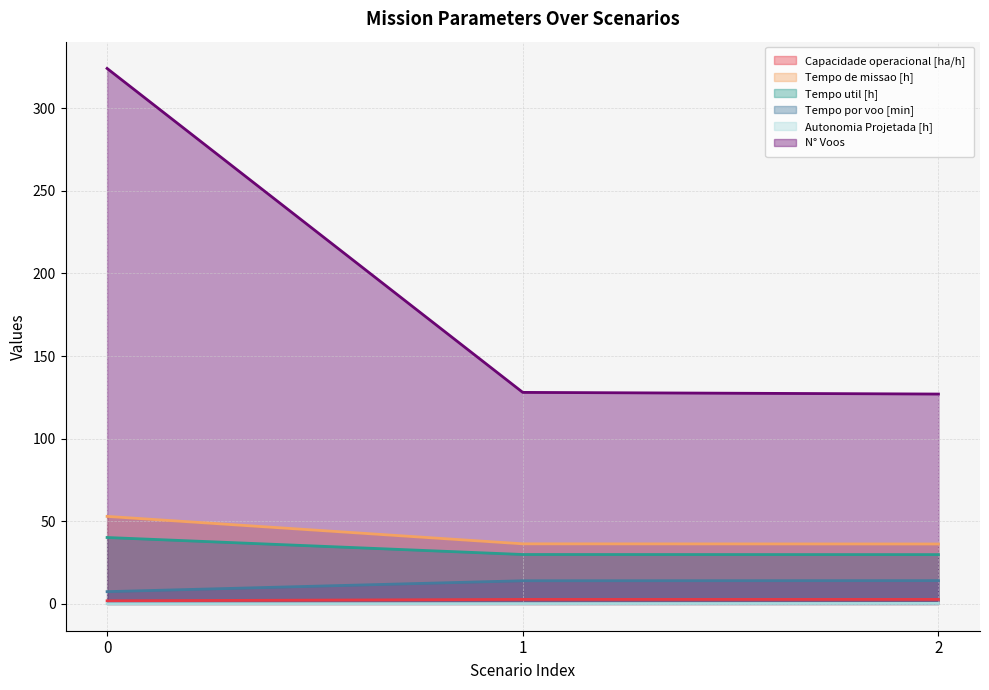

What is the value of the Autonomia Projetada [h] point at the 3rd from the left?

0.3